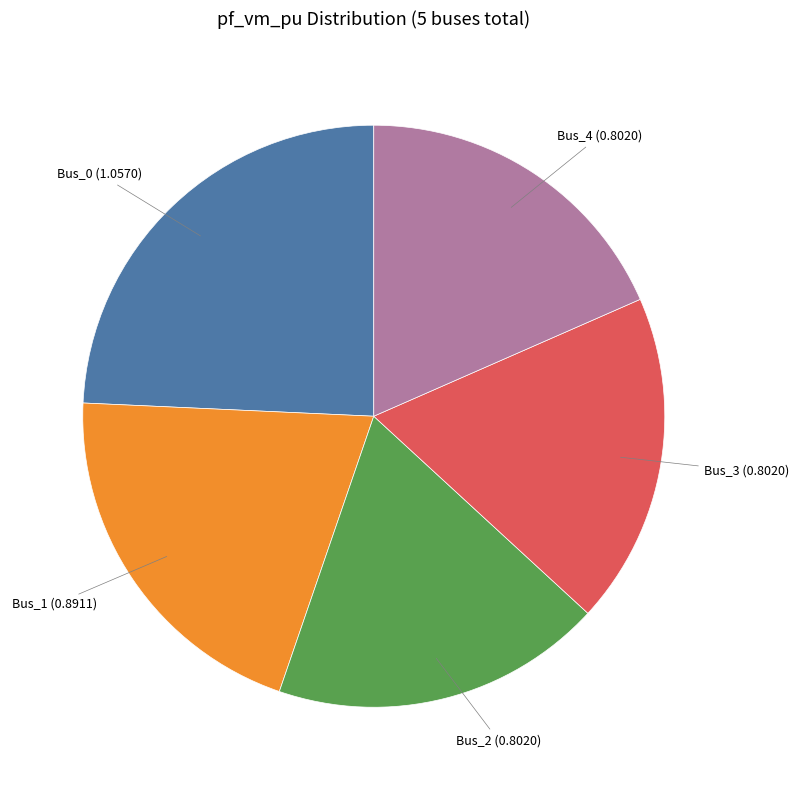

Does any single category account for the majority?

No